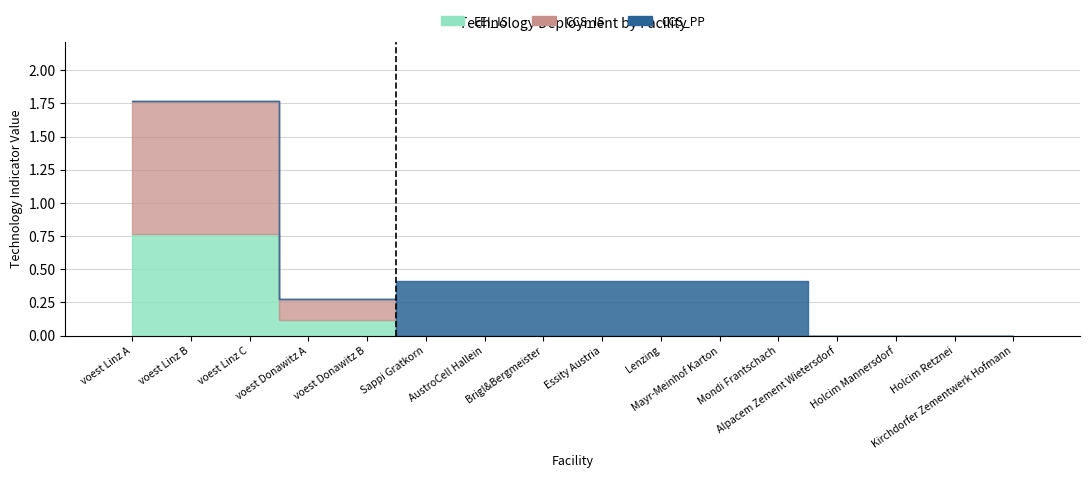

What is the value of the EEI_IS bar at the 1st from the left?

0.8